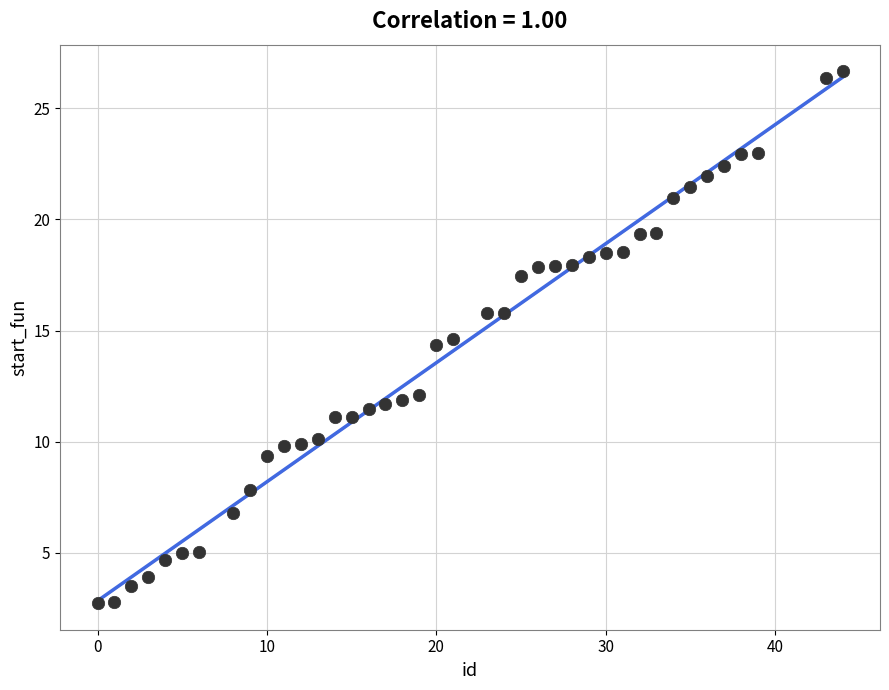

What is the range of Y values (max minus min)?

23.9